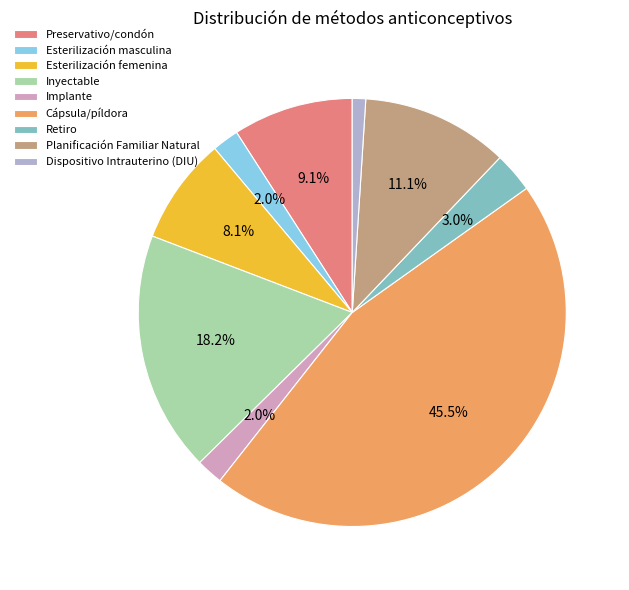

Which category has the biggest portion of the pie?

Cápsula/píldora